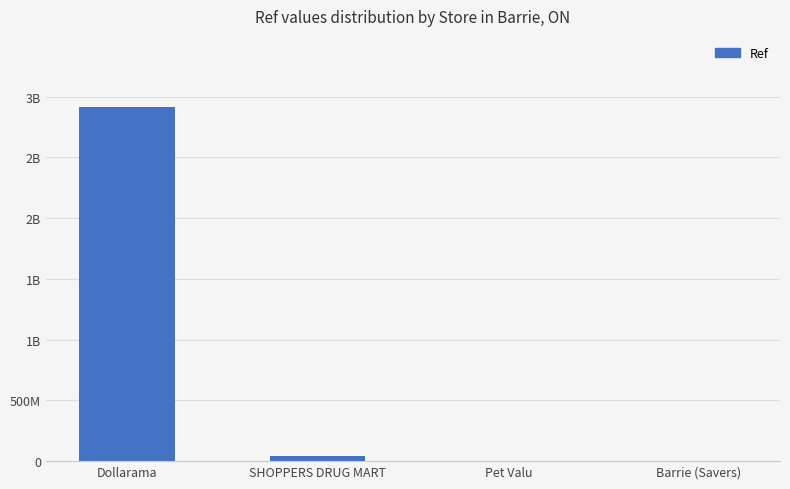

Reading left to right, what are all the values shown in this chart?

Dollarama=2911000695	SHOPPERS DRUG MART=43269604	Pet Valu=517476	Barrie (Savers)=2074